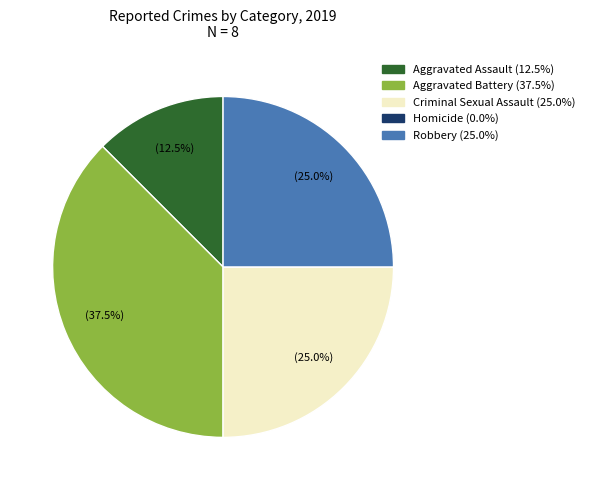

Which category has the biggest portion of the pie?

Aggravated Battery